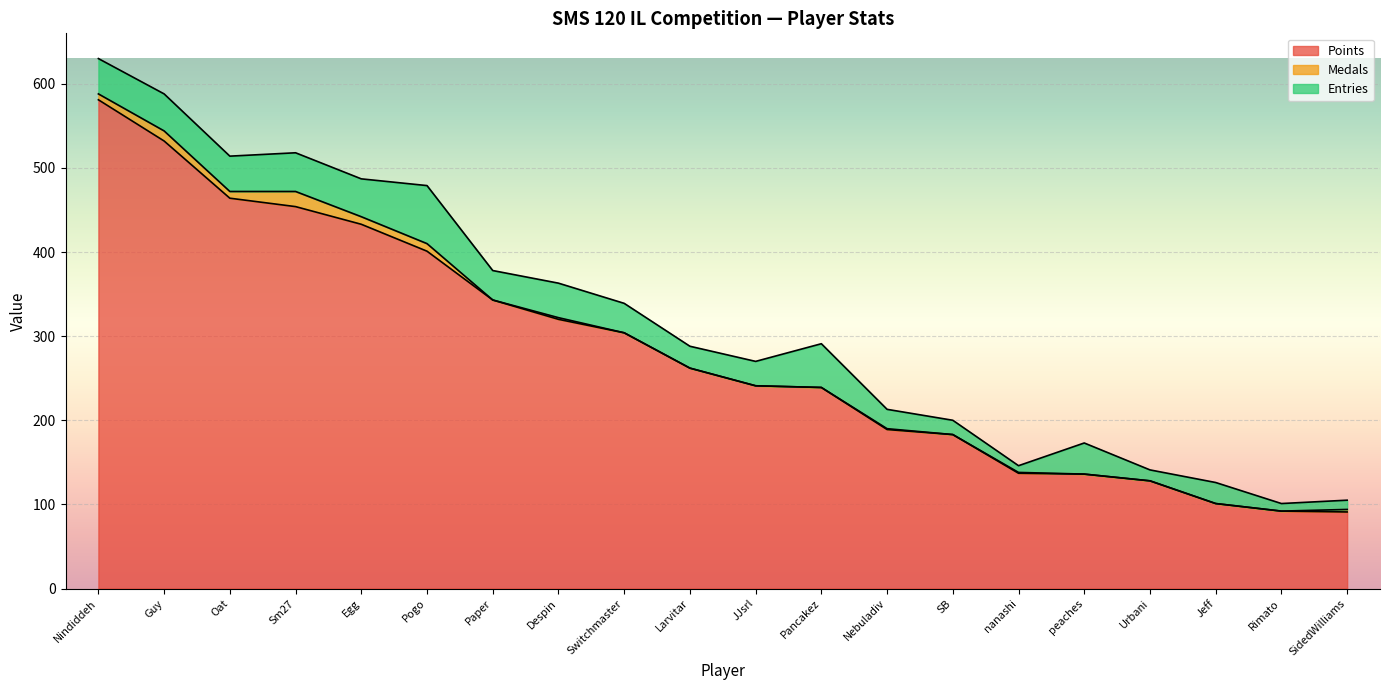

Is it true that Medals equals 6 at Larvitar?

False